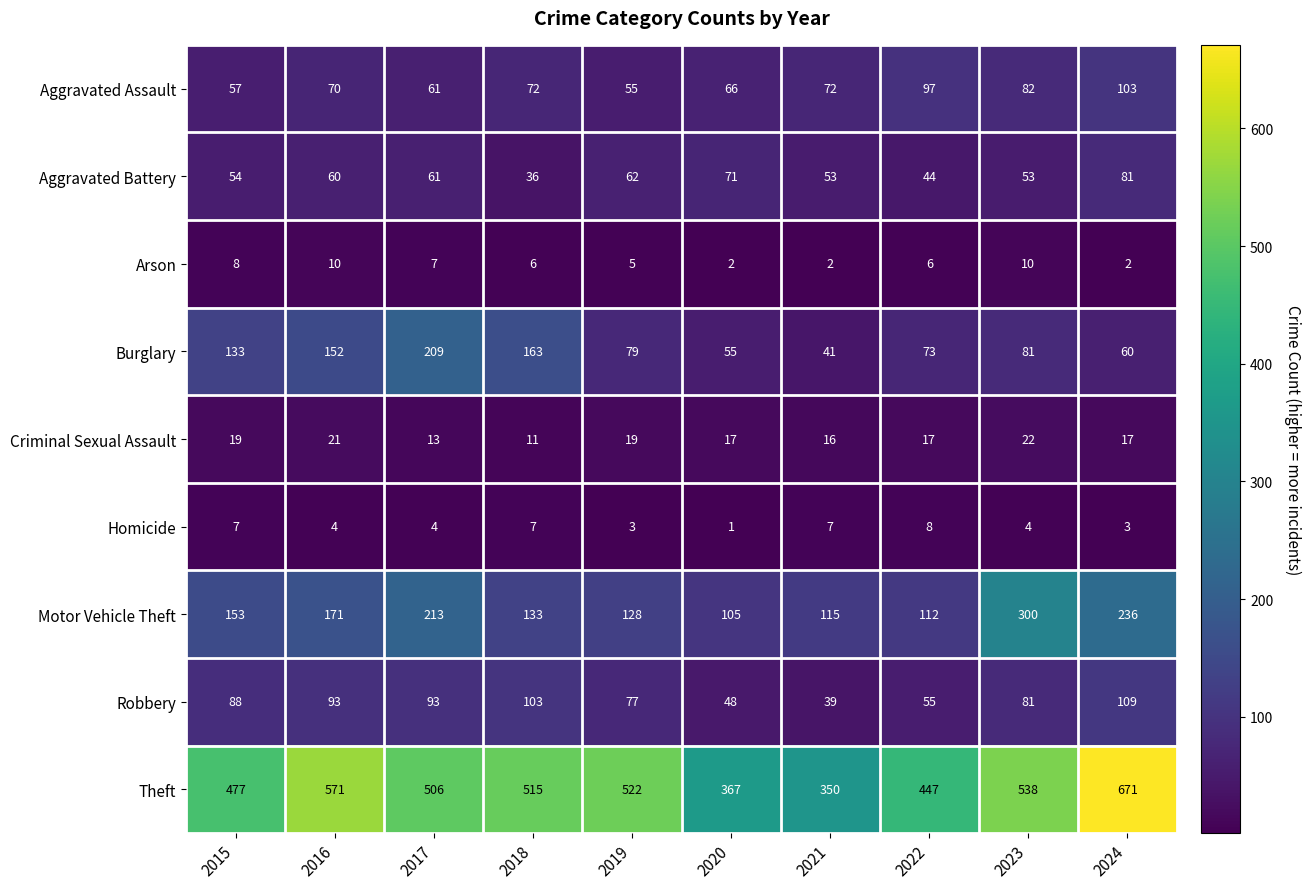

What is the maximum value shown in the chart?

671